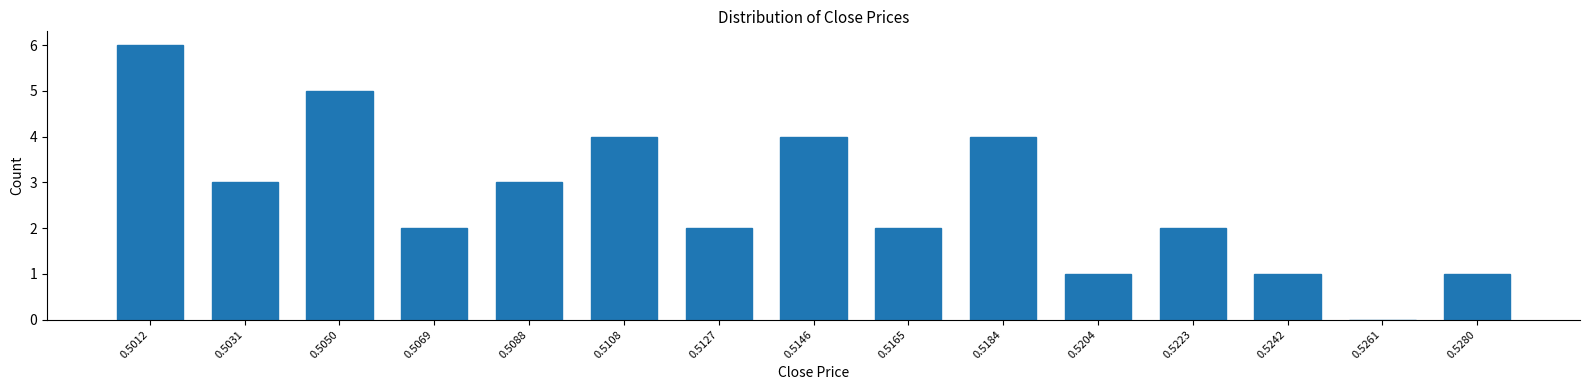

Reading left to right, transcribe all the data shown in this chart.

0.5012=6	0.5031=3	0.5050=5	0.5069=2	0.5088=3	0.5108=4	0.5127=2	0.5146=4	0.5165=2	0.5184=4	0.5204=1	0.5223=2	0.5242=1	0.5261=0	0.5280=1